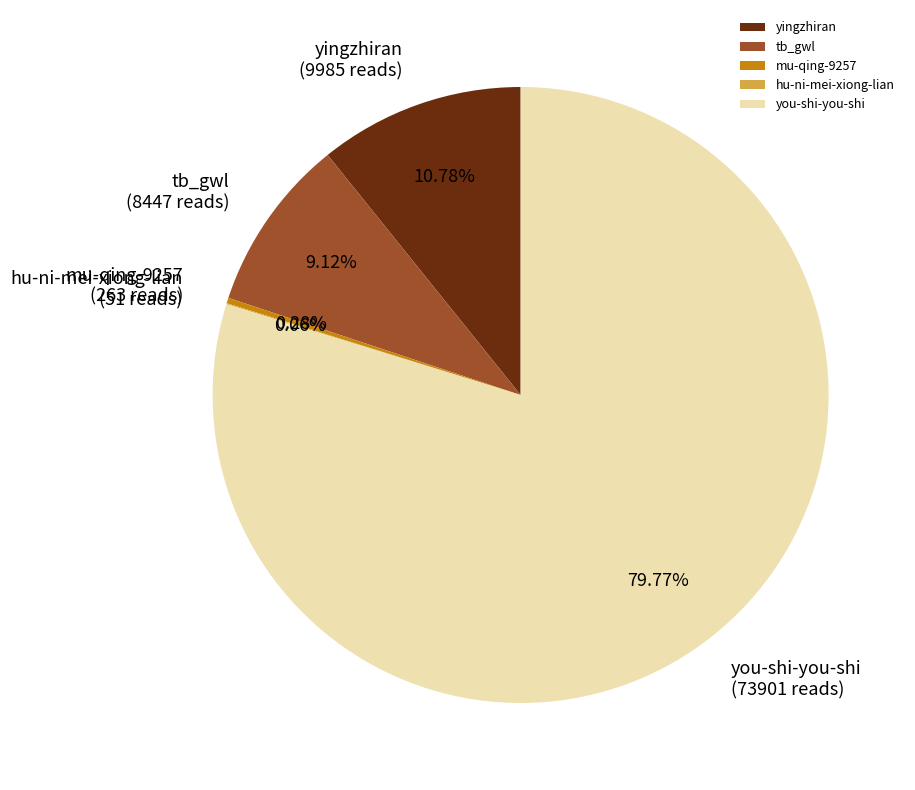

Which category accounts for the majority?

you-shi-you-shi